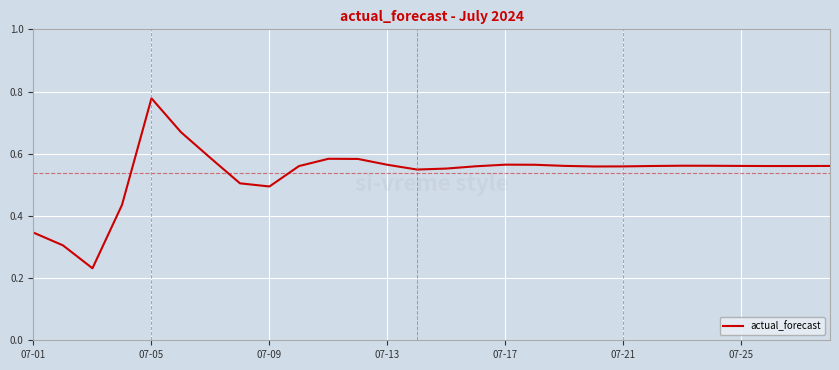

How many series are shown in this chart?

1